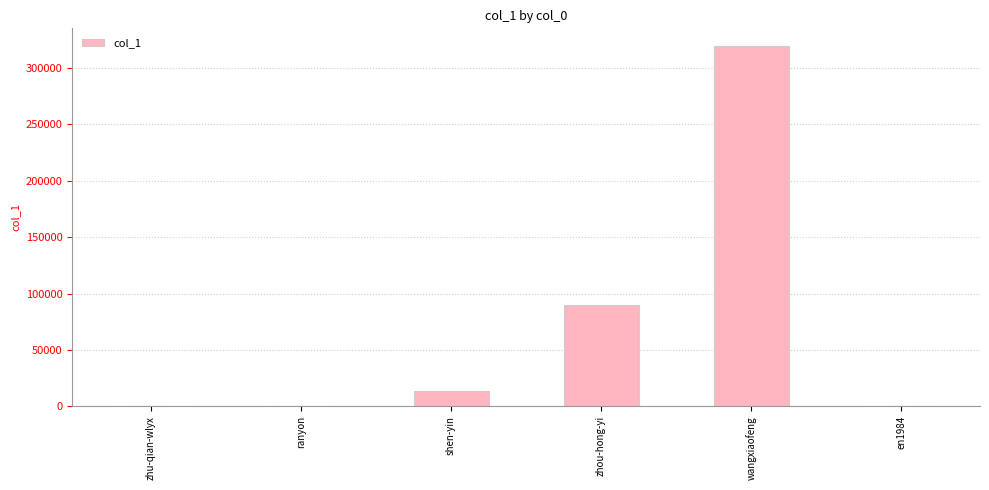

The value at zhou-hong-yi is 135493. True or false?

False